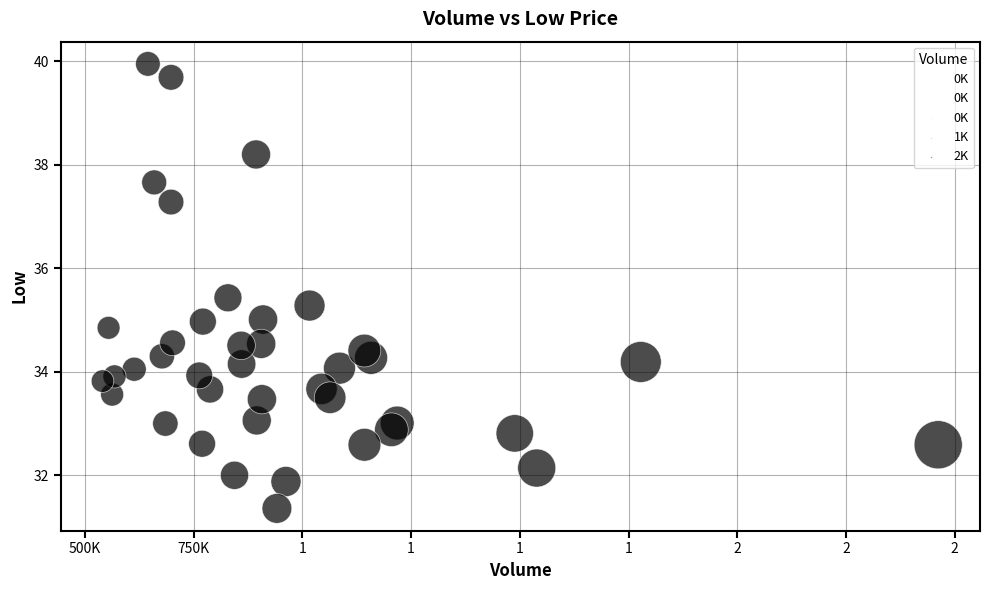

What is the range of Y values (max minus min)?

8.6